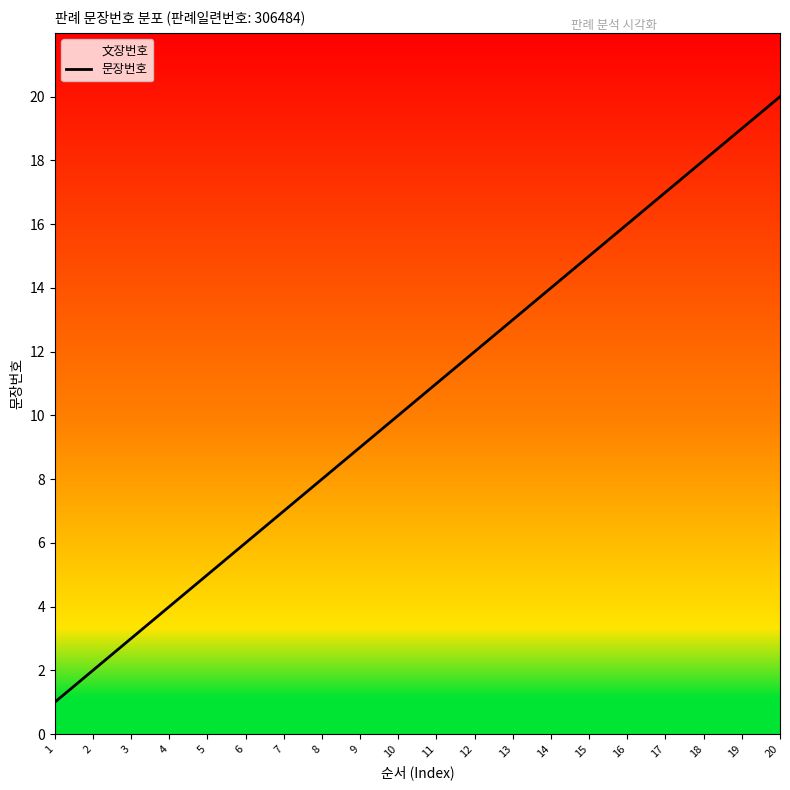

Which label corresponds to the smallest value in the chart?

1